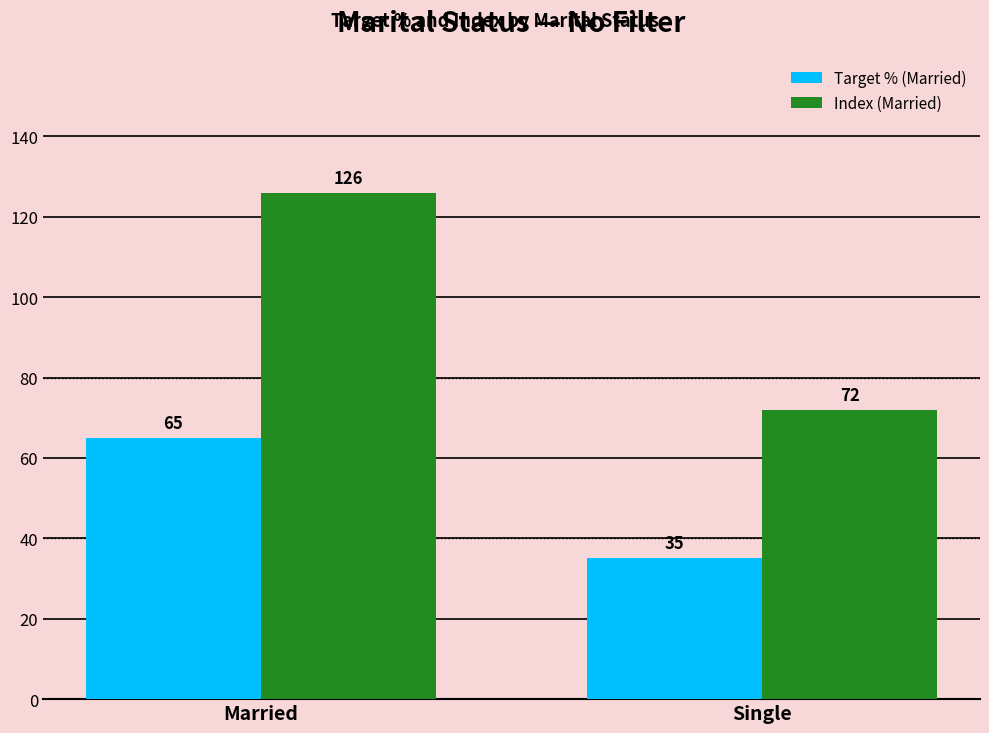

Reading left to right, transcribe all the data shown in this chart.

Target % (Married): 65	35
Index (Married): 126	72